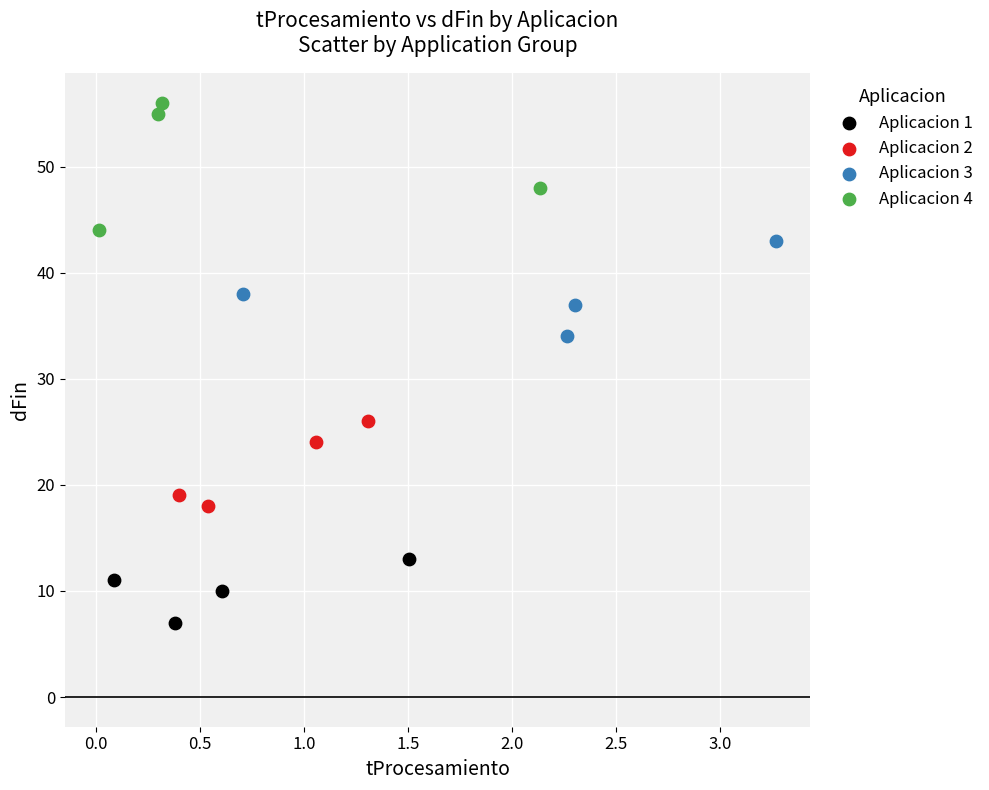

Which series reaches the minimum Y coordinate?

Aplicacion 1